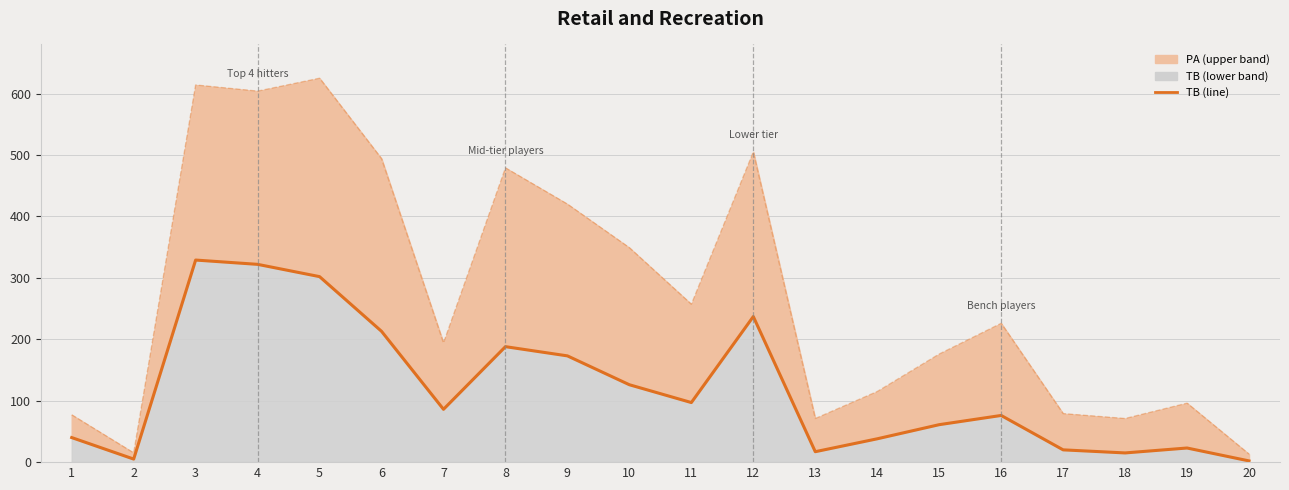

Which series has the largest range (max minus min)?

PA (line)